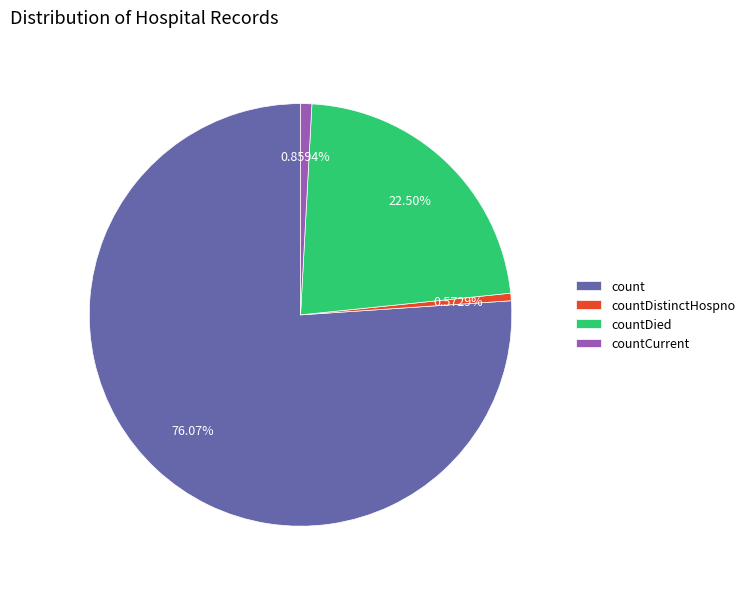

Does any single category account for the majority?

Yes